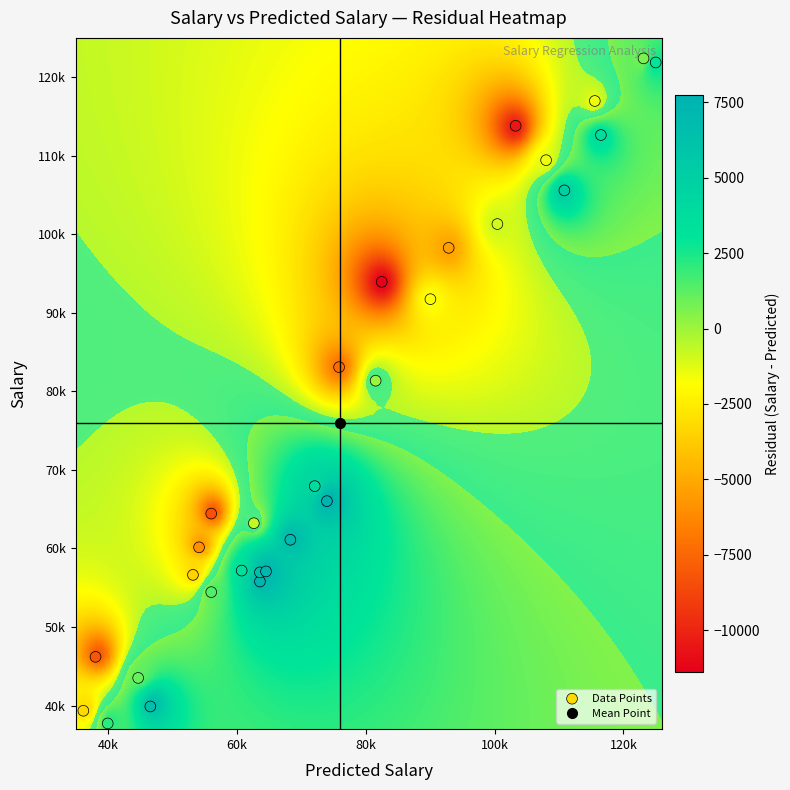

List the labels in order of 10.5 value, largest first.

predicted, salary, residual